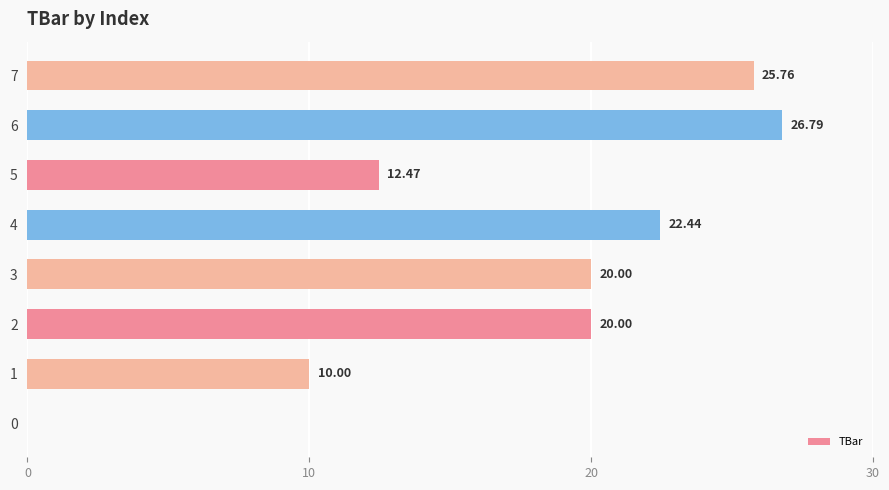

How many values are above zero?

7